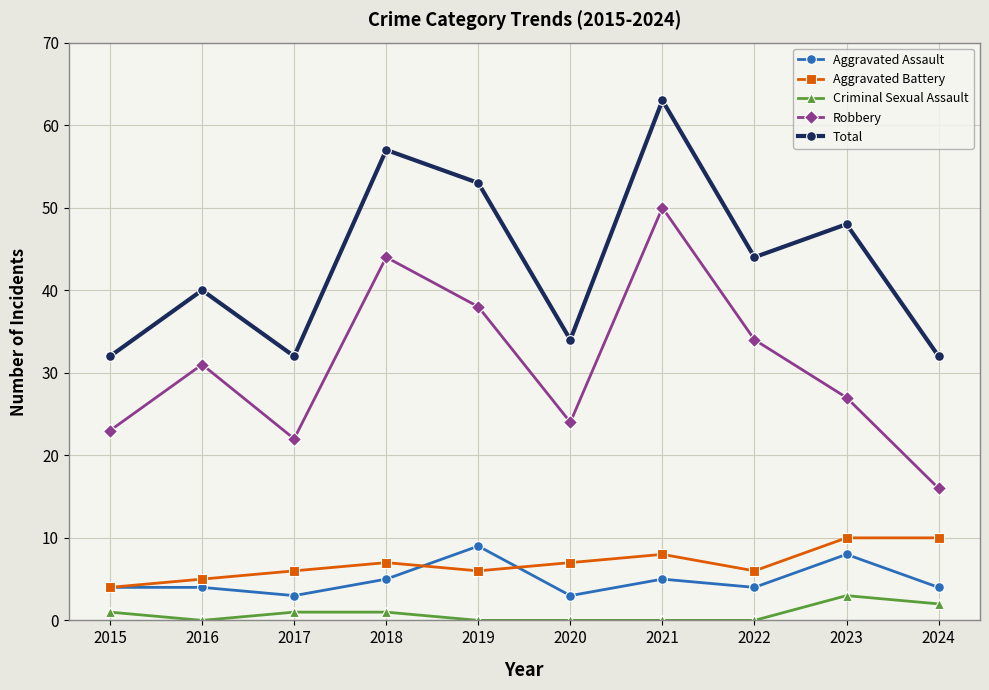

What is the average value of the Robbery series?

31